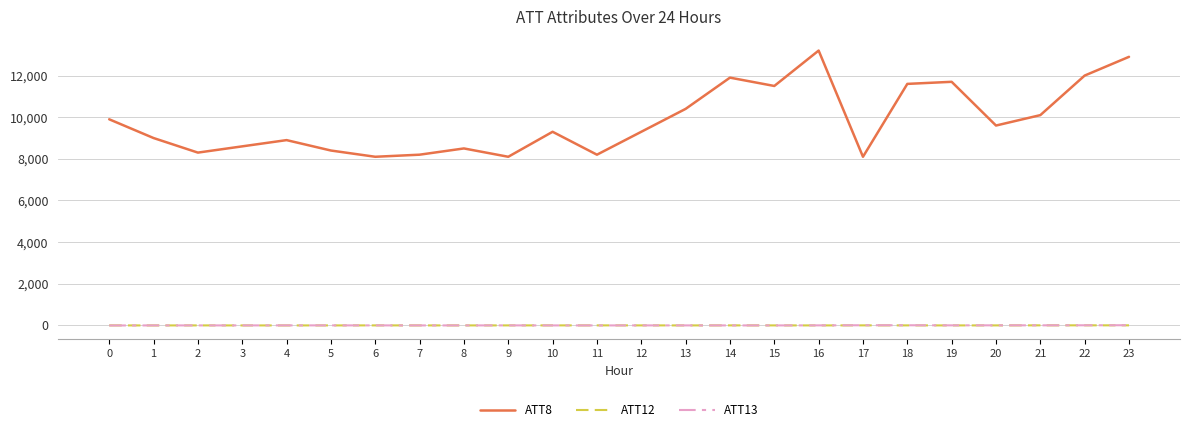

What is the highest value of the ATT13 series?

10.6